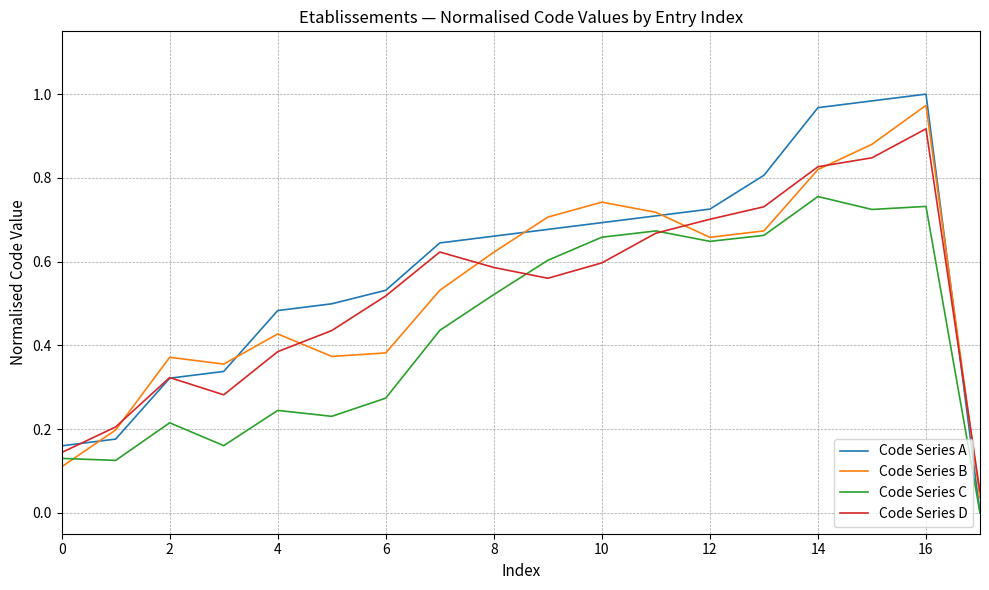

Which series has the largest range (max minus min)?

Code Series A